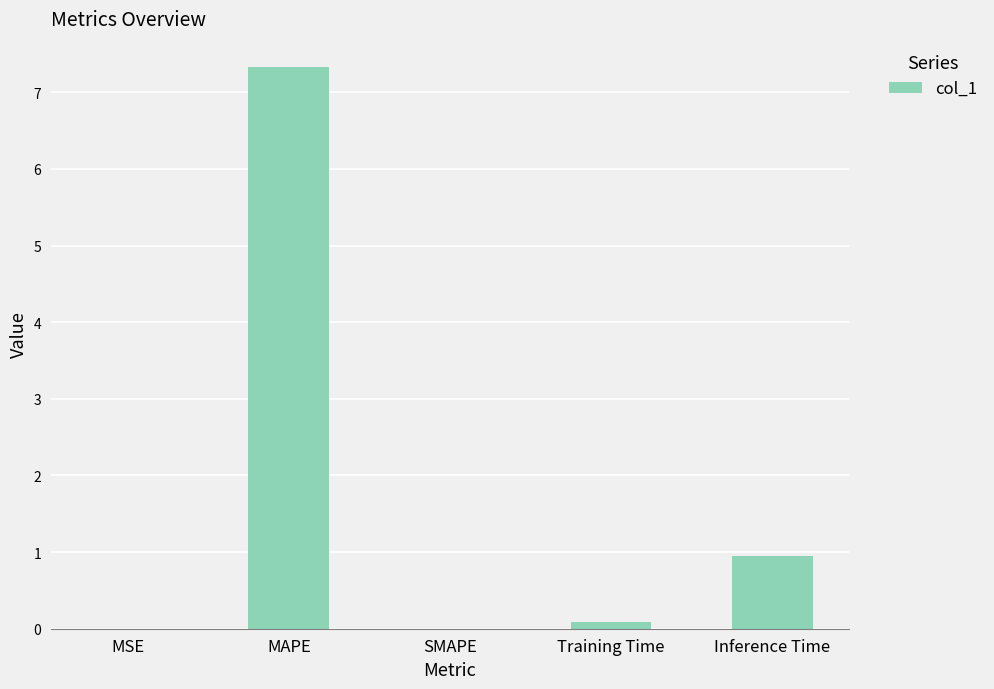

What is the sum of all values?

8.4